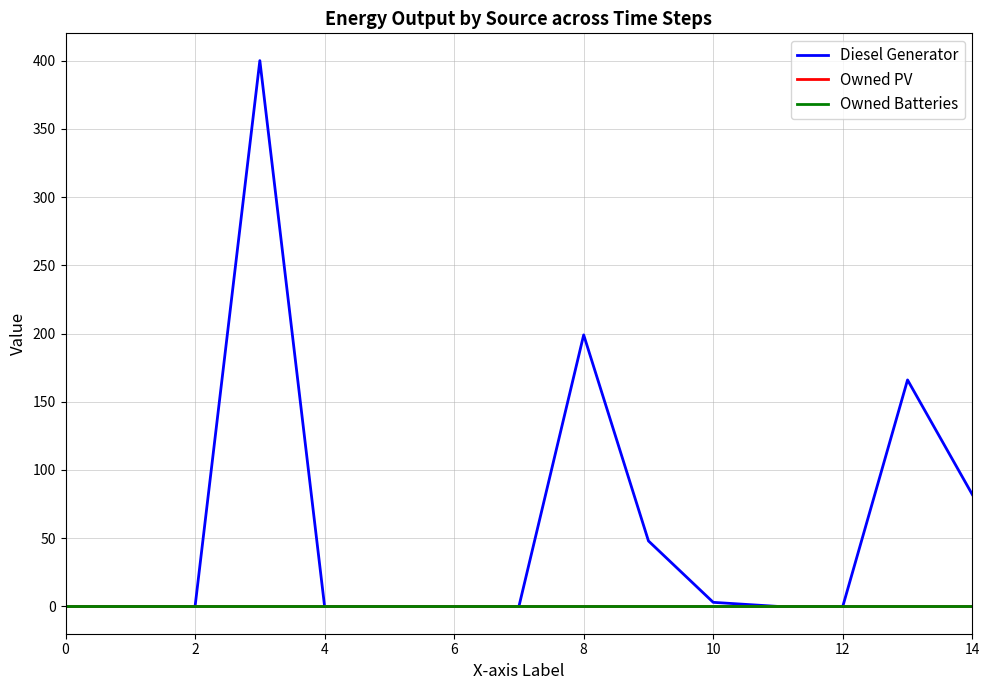

True or false: Owned Batteries and Owned PV cross at least once.

False